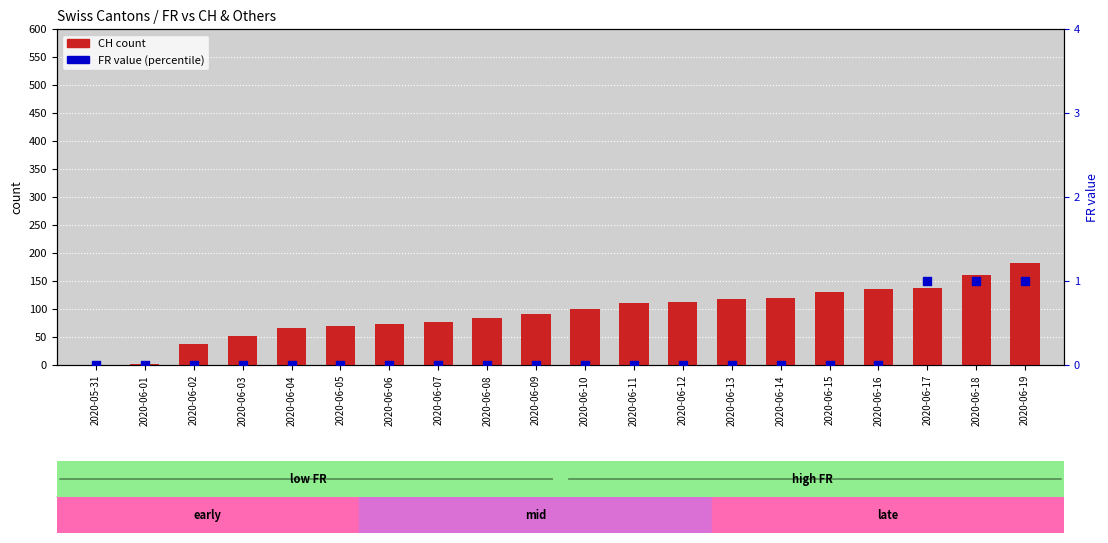

At how many categories does at least one series exceed 138?

2